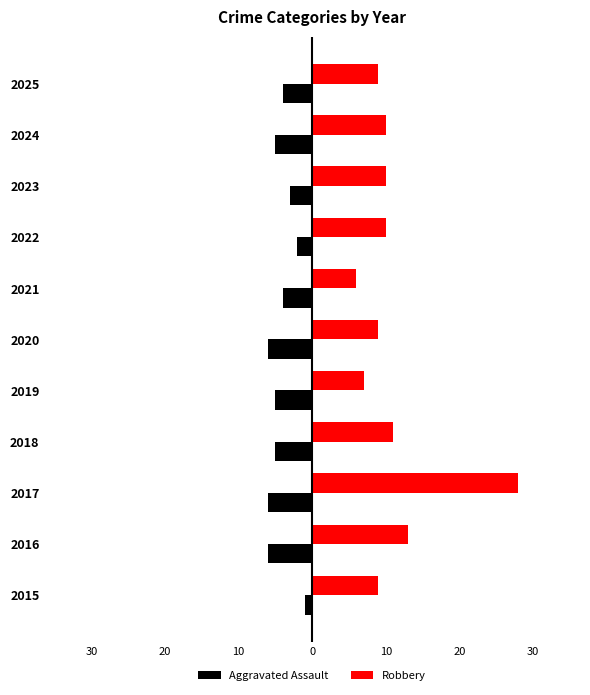

What are all the series names shown in the legend?

Aggravated Assault, Robbery